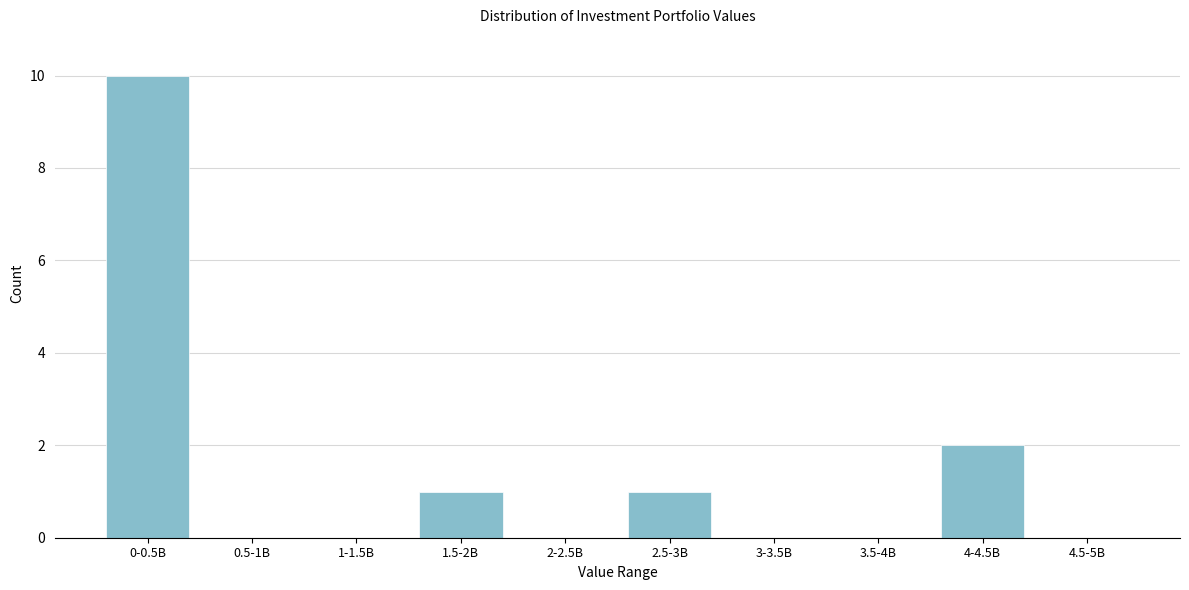

Reading left to right, extract all data points from this chart.

0-0.5B=10	0.5-1B=0	1-1.5B=0	1.5-2B=1	2-2.5B=0	2.5-3B=1	3-3.5B=0	3.5-4B=0	4-4.5B=2	4.5-5B=0